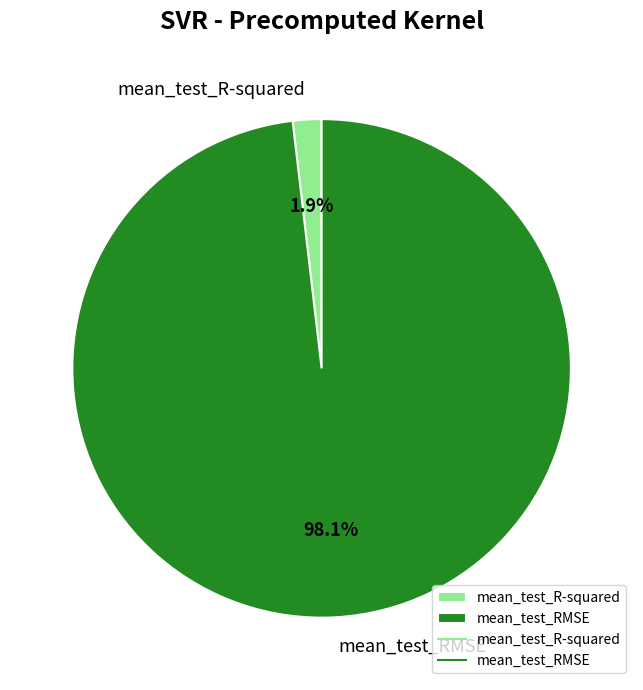

Which category accounts for the majority?

mean_test_RMSE